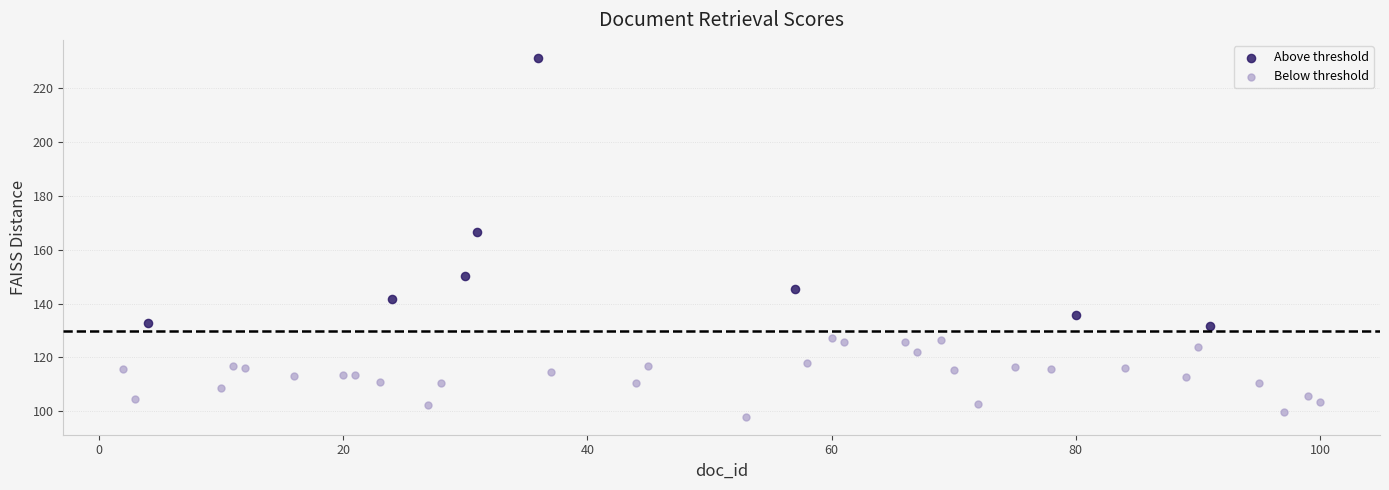

Which series reaches the minimum Y coordinate?

Below threshold